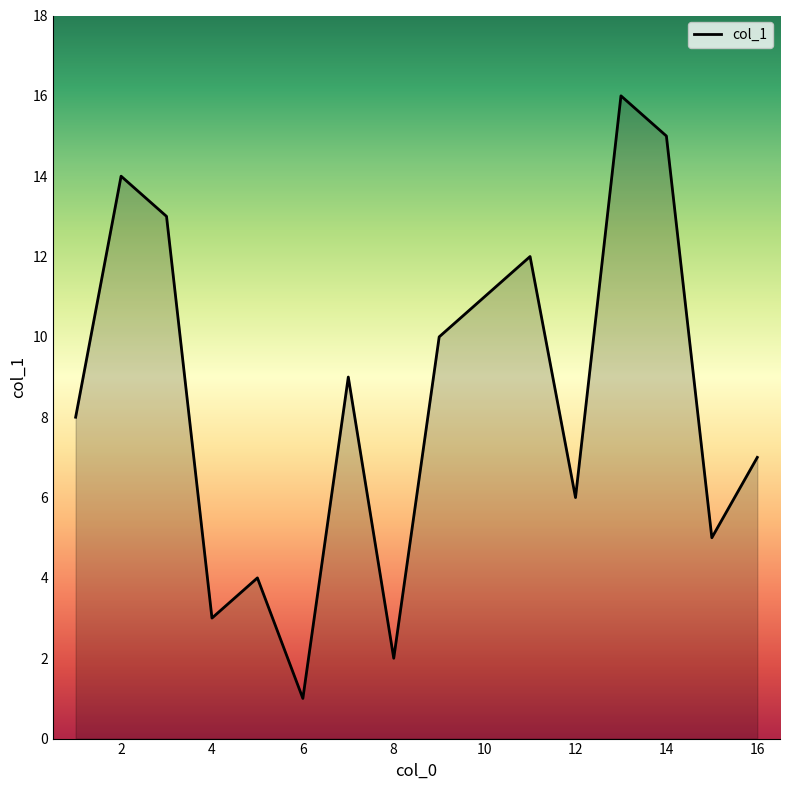

What is the maximum value shown in the chart?

16